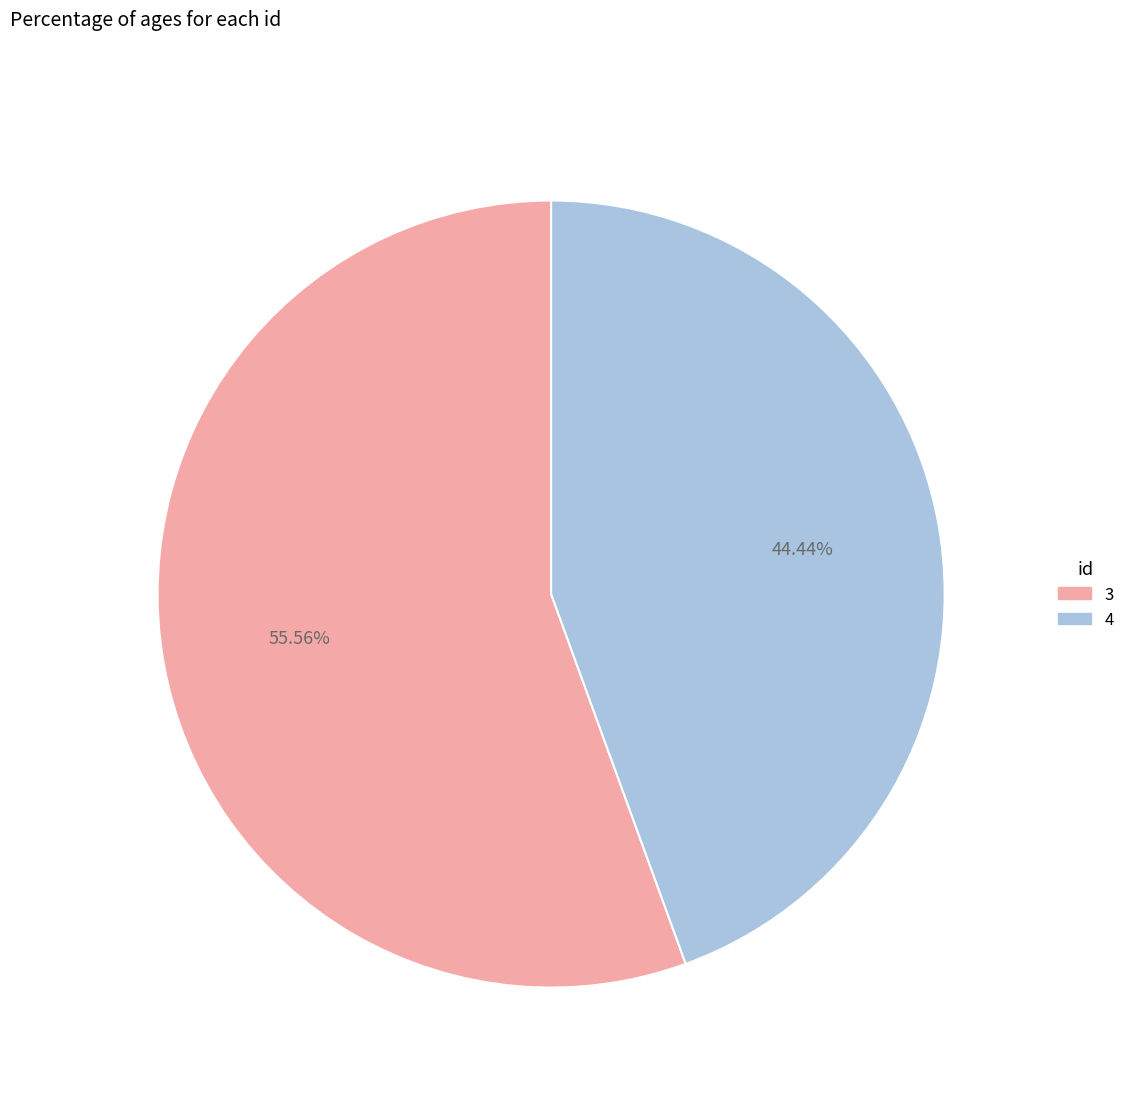

What is the majority slice?

3